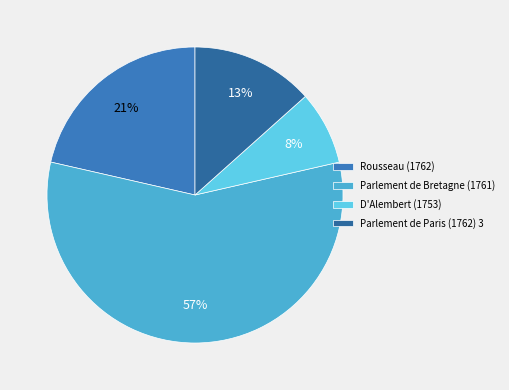

What is the majority slice?

Parlement de Bretagne (1761)